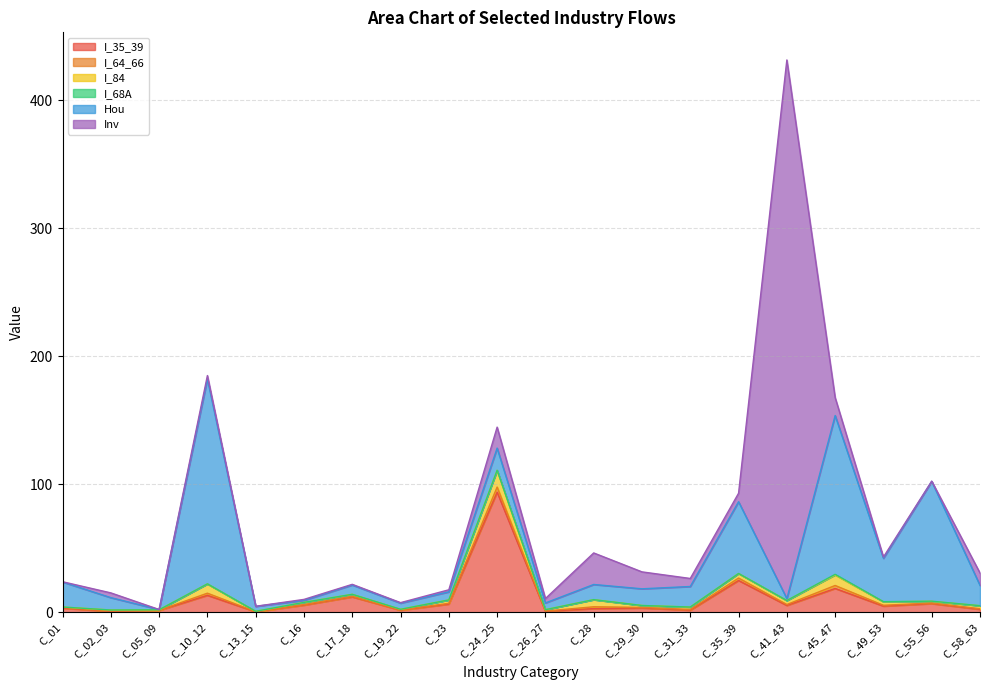

What is the value of the Hou point at the 3rd from the left?

0.2